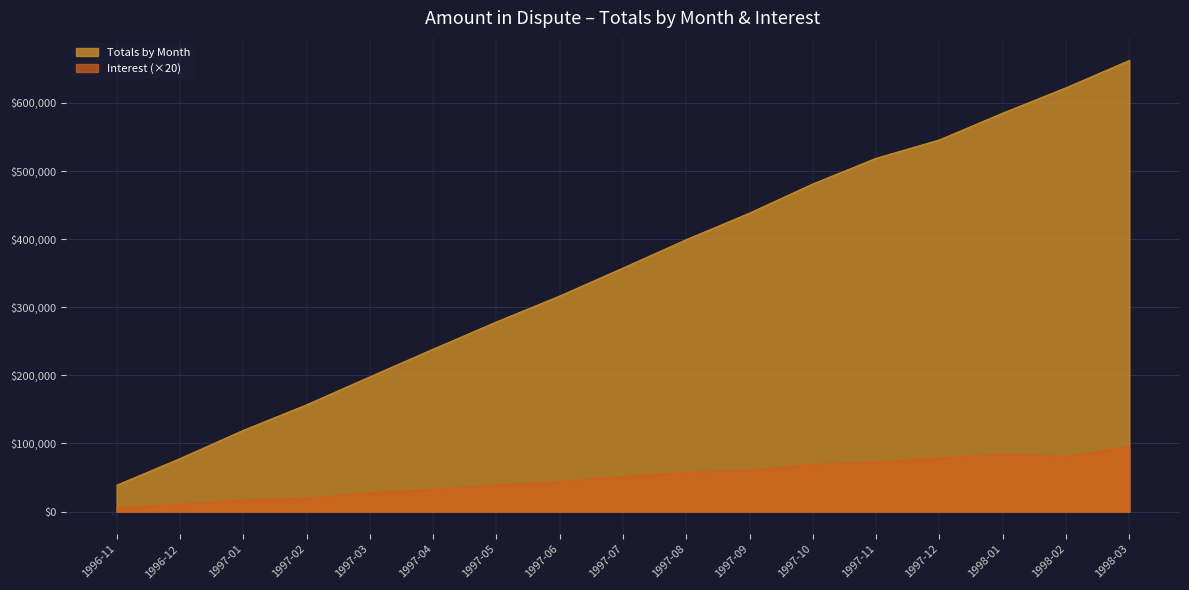

What is the maximum value shown in the chart?

662377.6